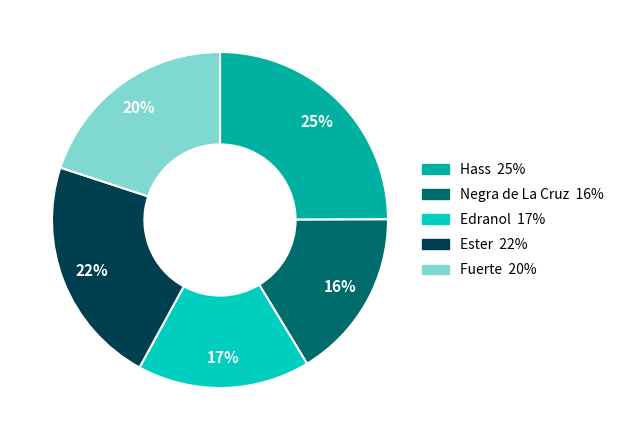

Is there any slice that represents more than half of the pie?

No